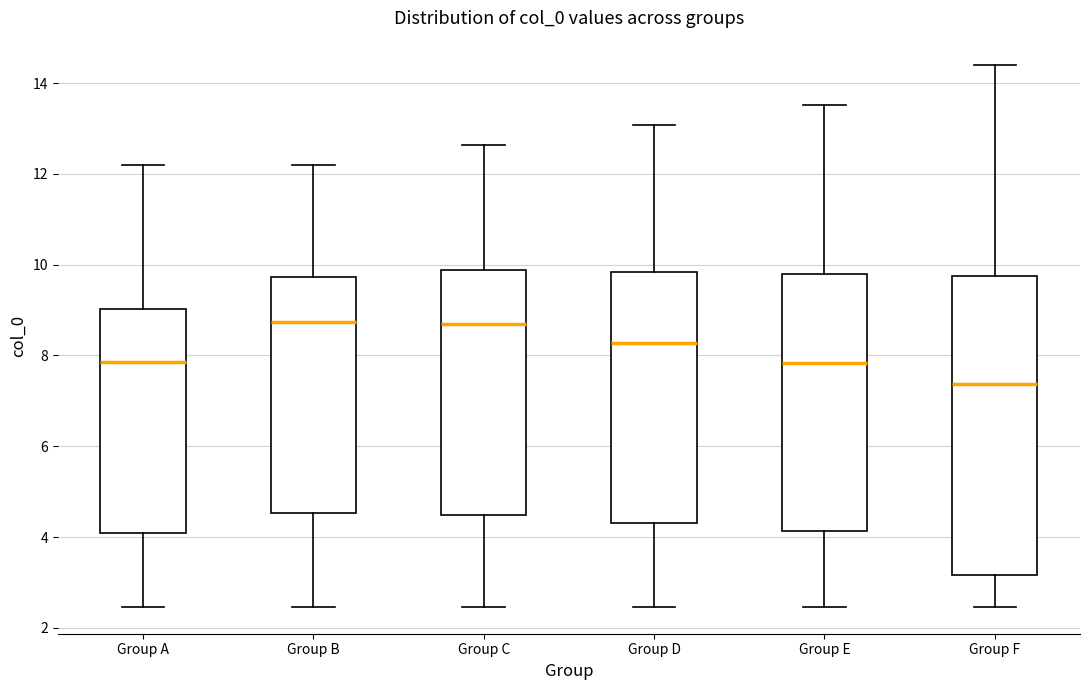

Where does the upper whisker of the box for Group E end on the y-axis? The values are not printed on the chart, so give them approximately, as read against the axis.

13.6